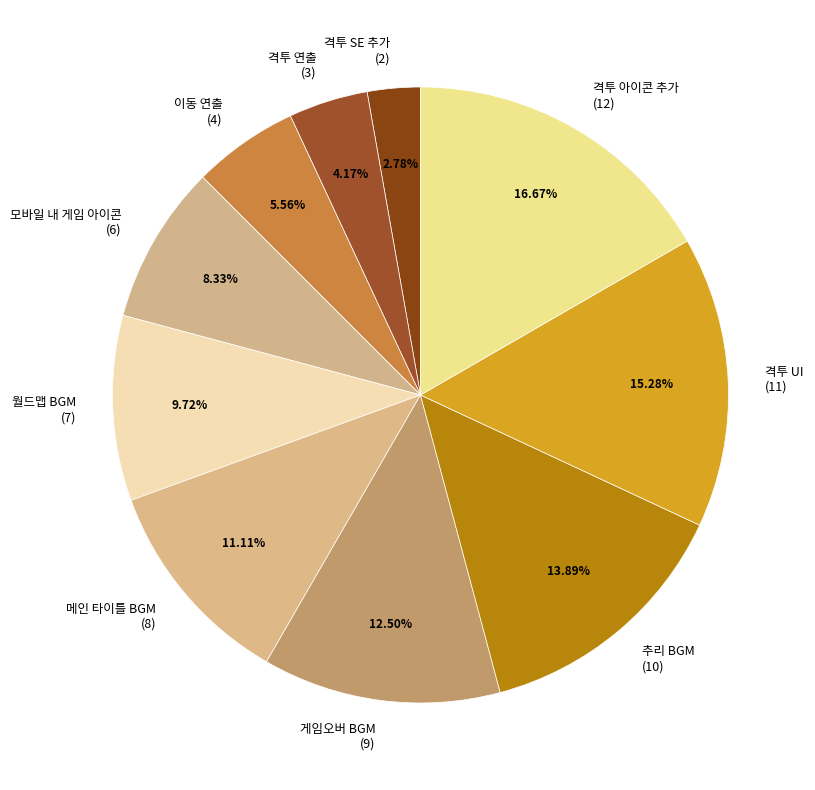

What is the total percentage of 게임오버 BGM and 격투 아이콘 추가?

29.2%